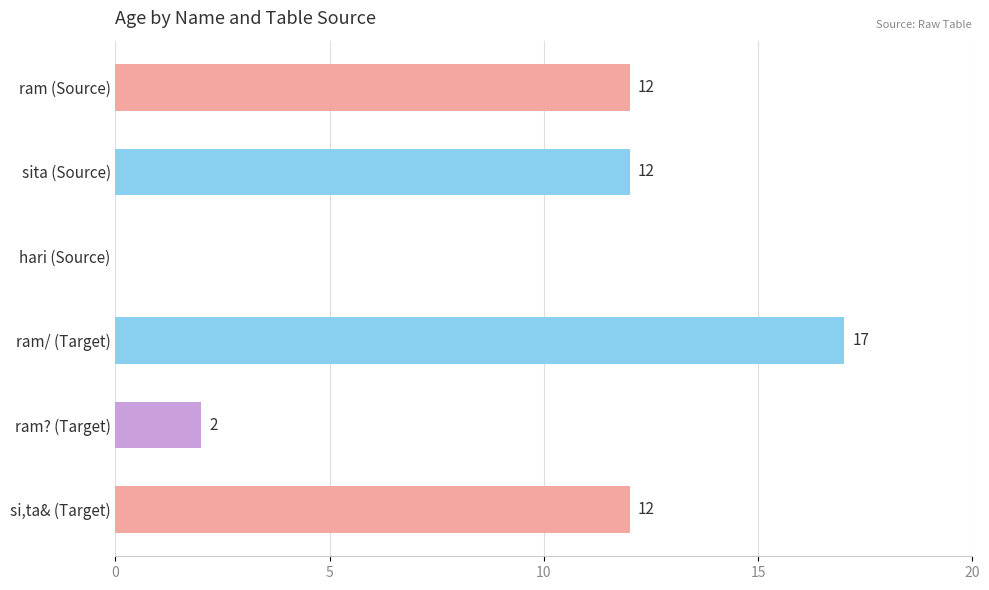

Count the values in the range 2 to 12.

4